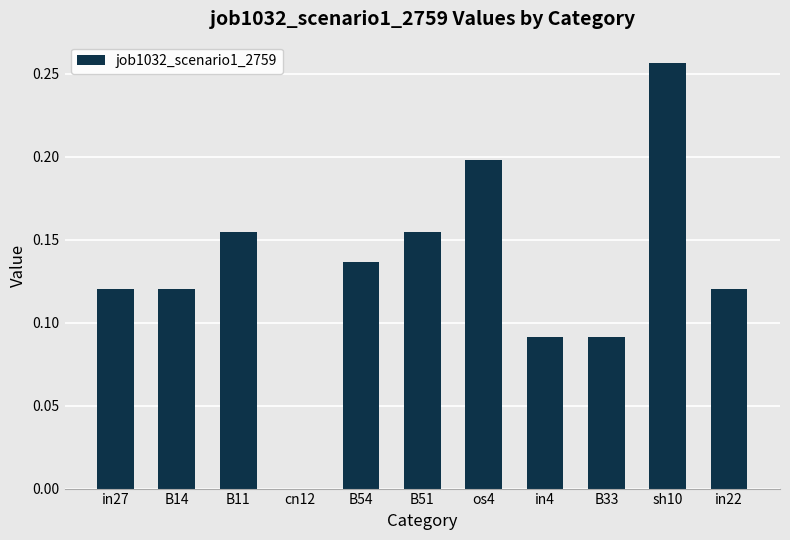

What is the sum of all values?

1.4